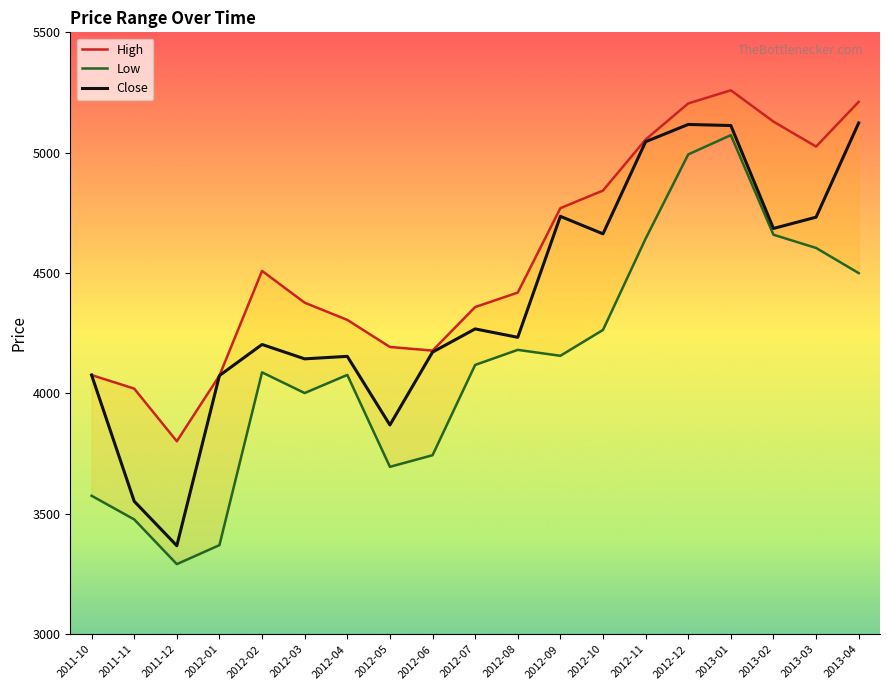

Reading right to left, list all the values displayed in this chart.

High: 5211.3	5025.5	5129.2	5259.2	5204.6	5054.8	4842.9	4769.7	4419.1	4358.9	4178.0	4193.1	4305.6	4377.0	4509.0	4074.2	3801.5	4020.1	4076.5
Low: 4499.9	4604.4	4659.4	5073.0	4992.8	4642.9	4263.8	4156.5	4181.1	4118.5	3743.4	3695.3	4077.0	4001.8	4087.6	3369.9	3291.1	3476.8	3575.1
Close: 5123.7	4732.2	4685.4	5112.9	5117.4	5045.6	4663.0	4735.7	4233.2	4268.1	4171.6	3869.1	4154.1	4143.8	4203.5	4074.2	3367.7	3552.3	4076.5